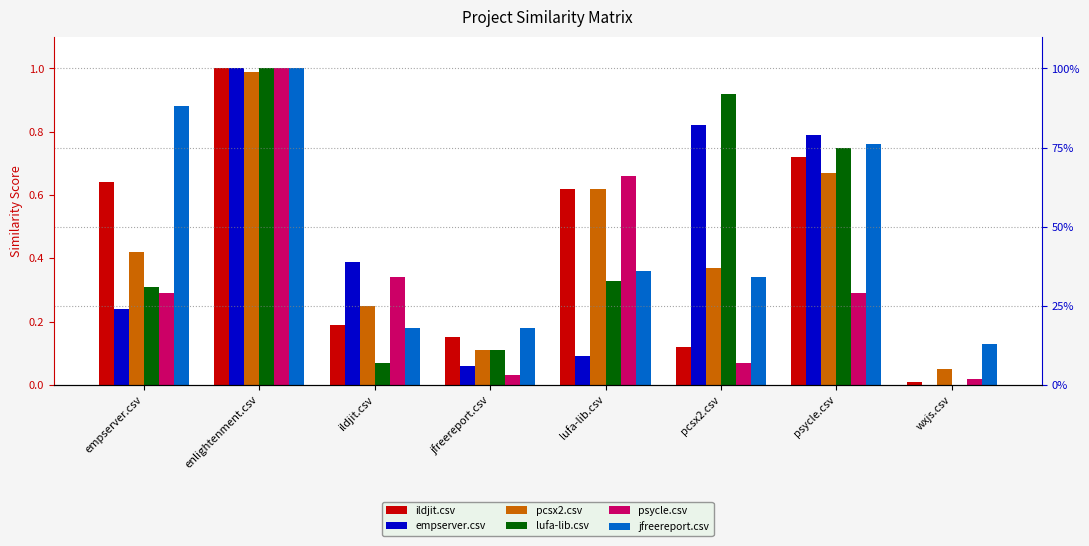

True or false: lufa-lib.csv has a value of 0.3 at psycle.csv.

False